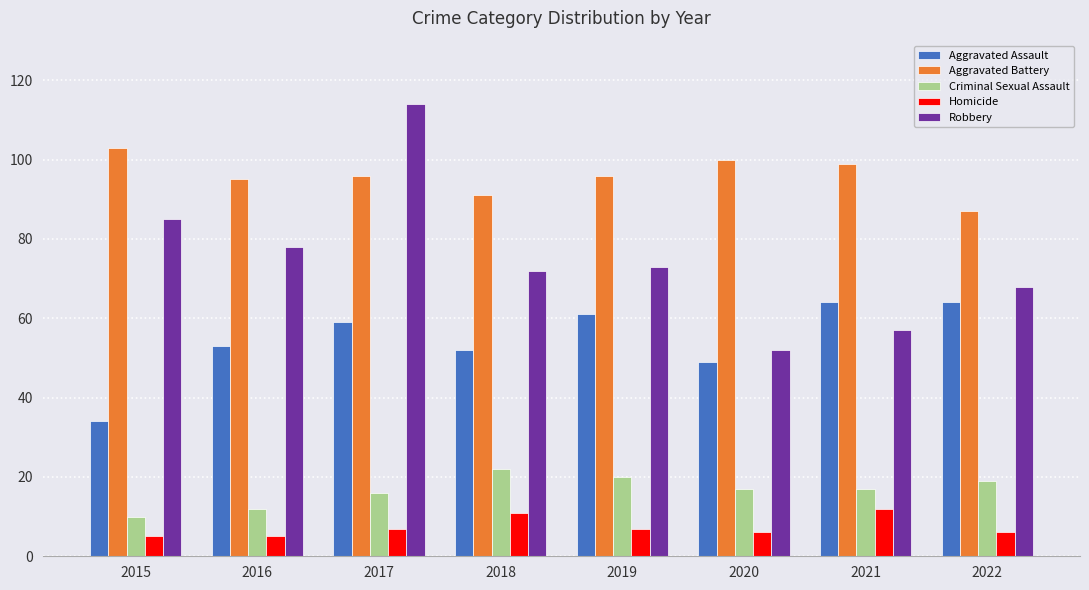

What is the difference between the maximum and minimum values in the Aggravated Battery series?

16